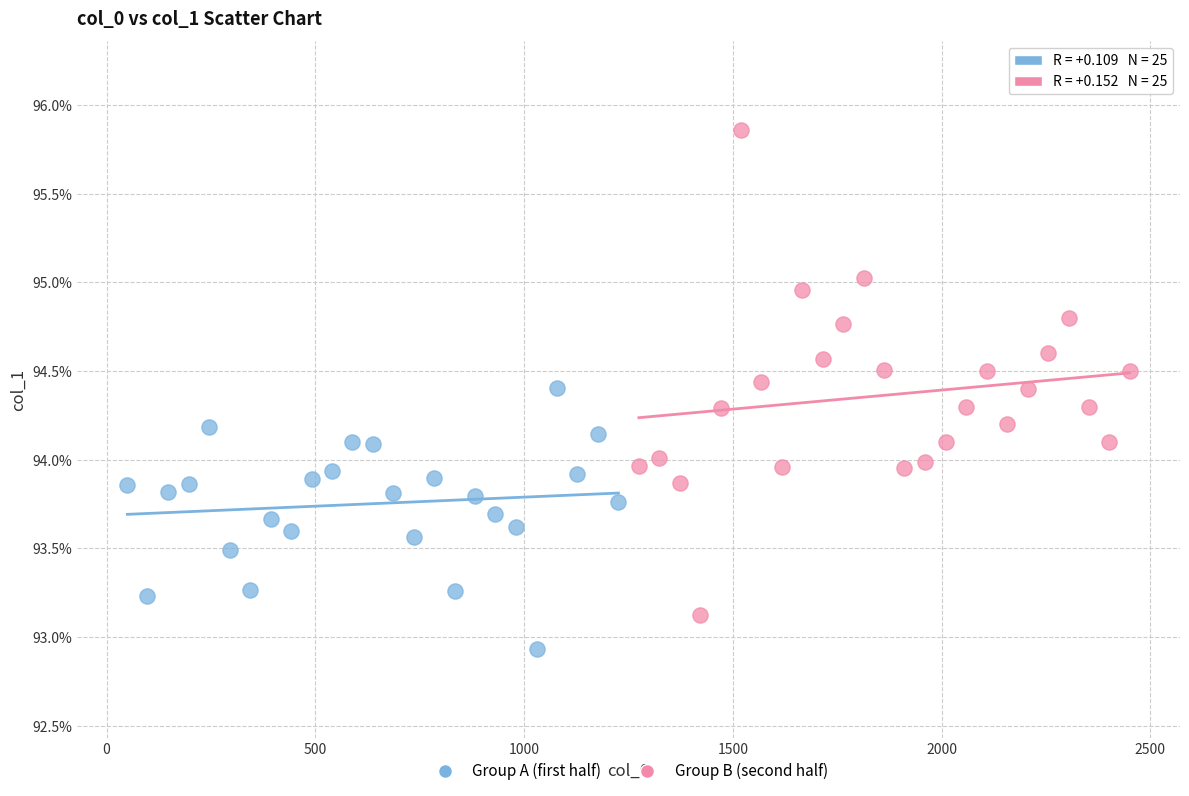

What are all the series names shown in the legend?

Group A (first half), Group B (second half)